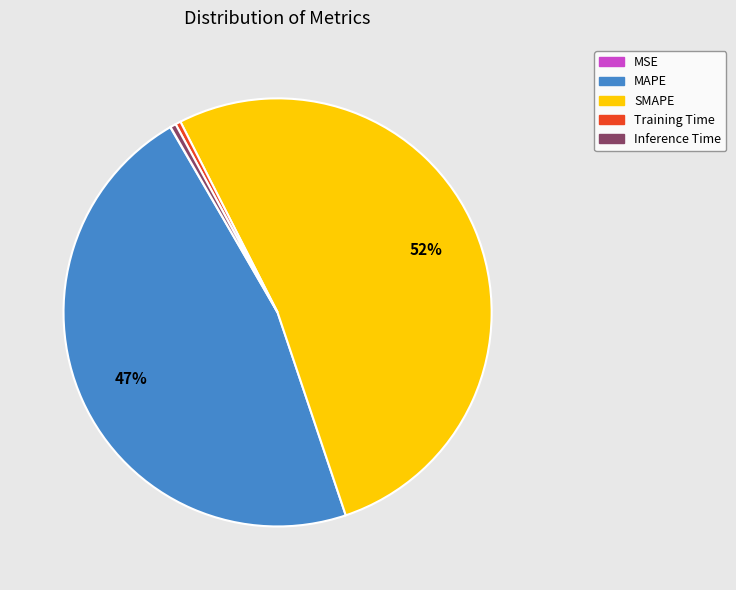

True or false: SMAPE accounts for 64% of the total.

False